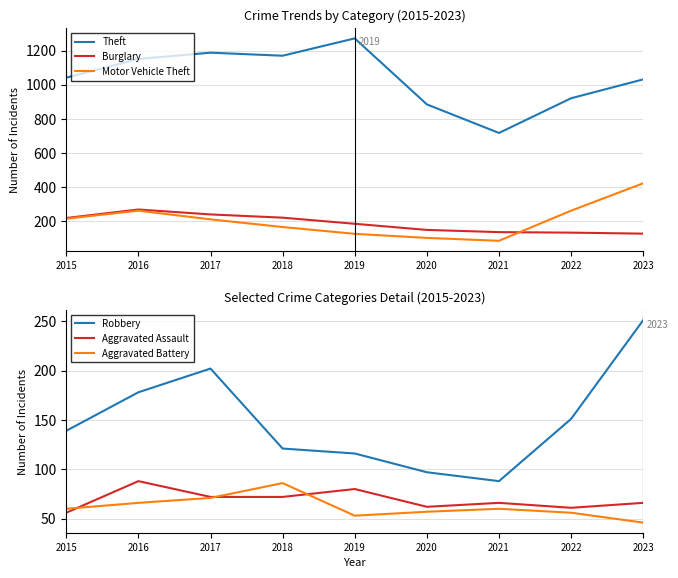

How many lines are shown in the chart?

6